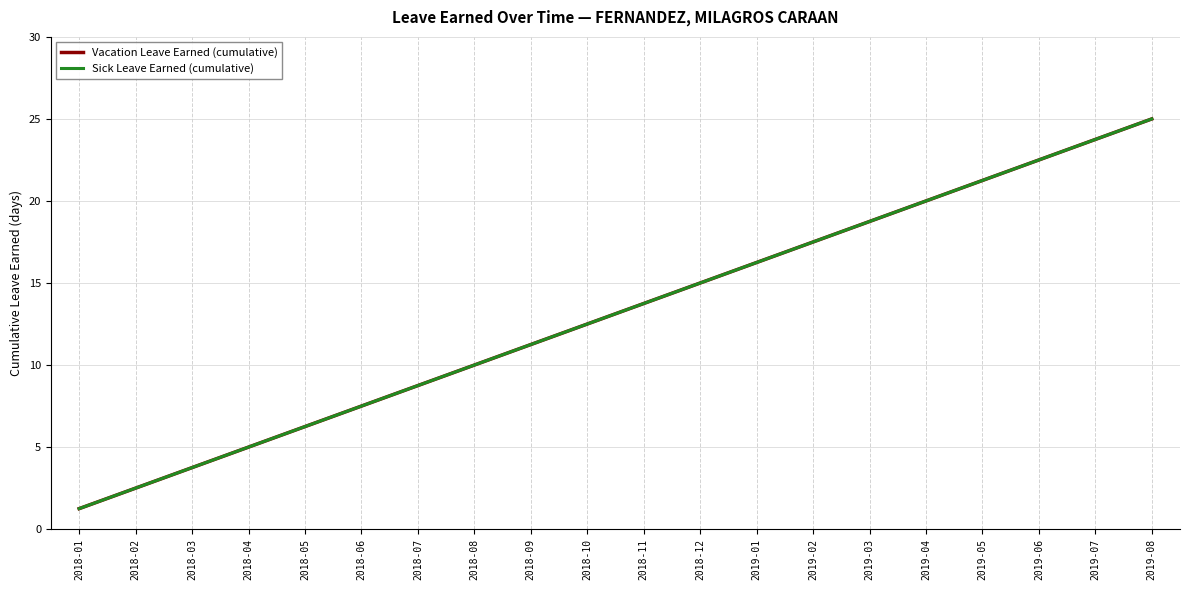

True or false: Sick Leave Earned (cumulative) has a value of 9.4 at 2018-11.

False